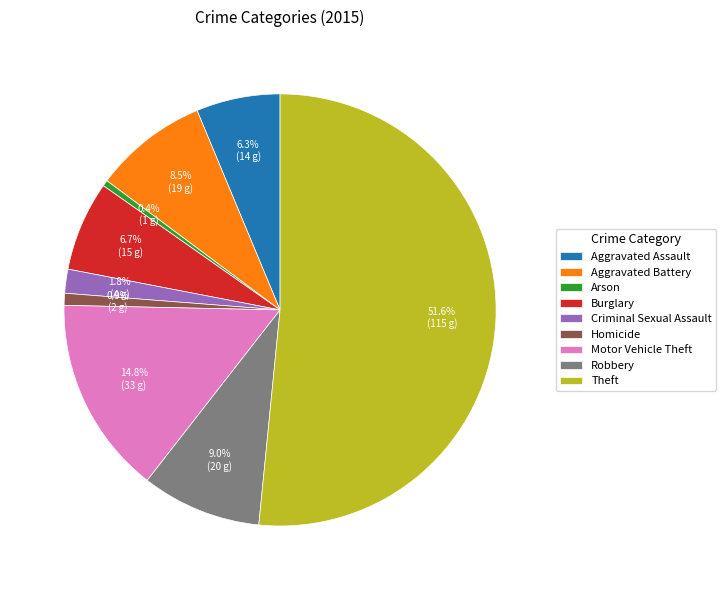

Which category accounts for the majority?

Theft